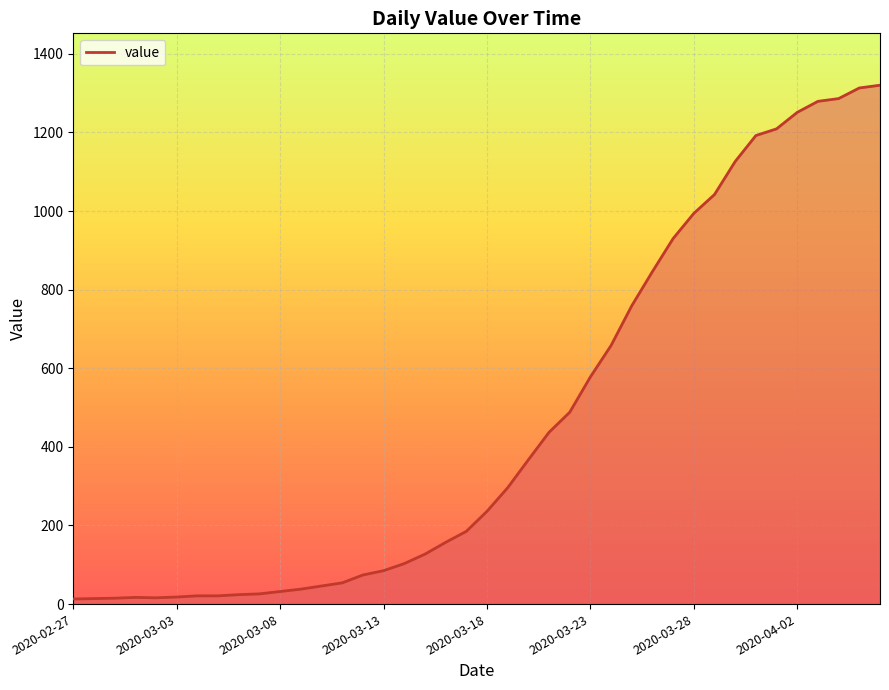

What is the greatest value displayed?

1320